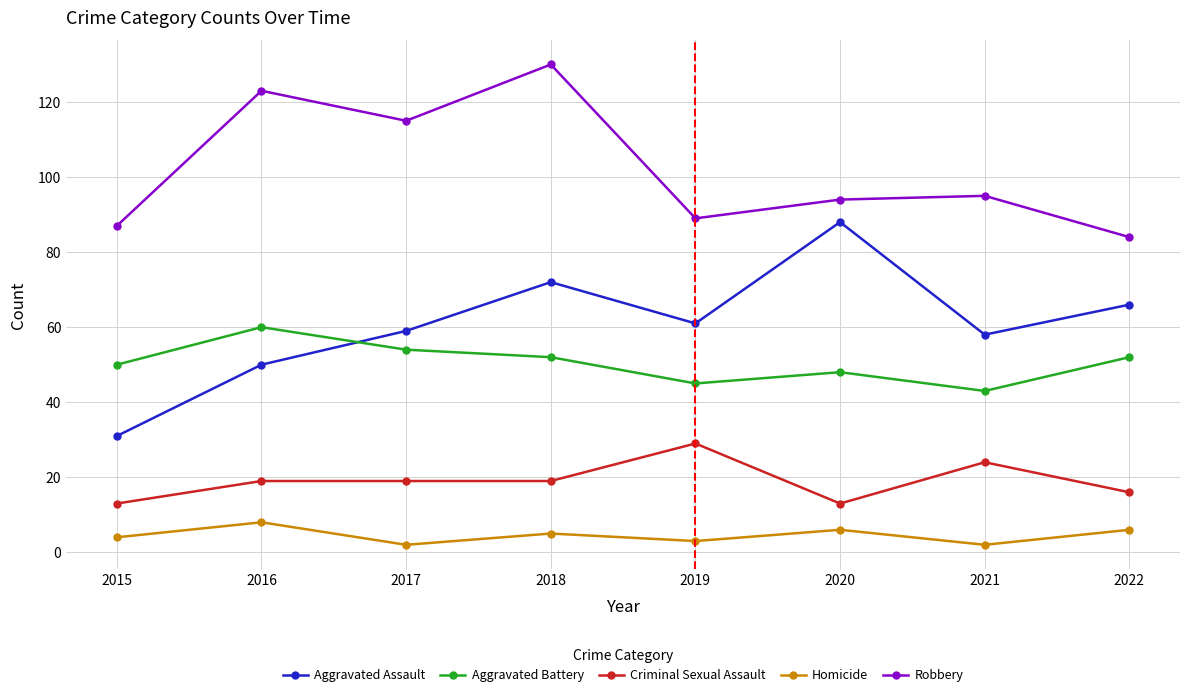

List the series in order of their peak value, lowest first.

Homicide, Criminal Sexual Assault, Aggravated Battery, Aggravated Assault, Robbery